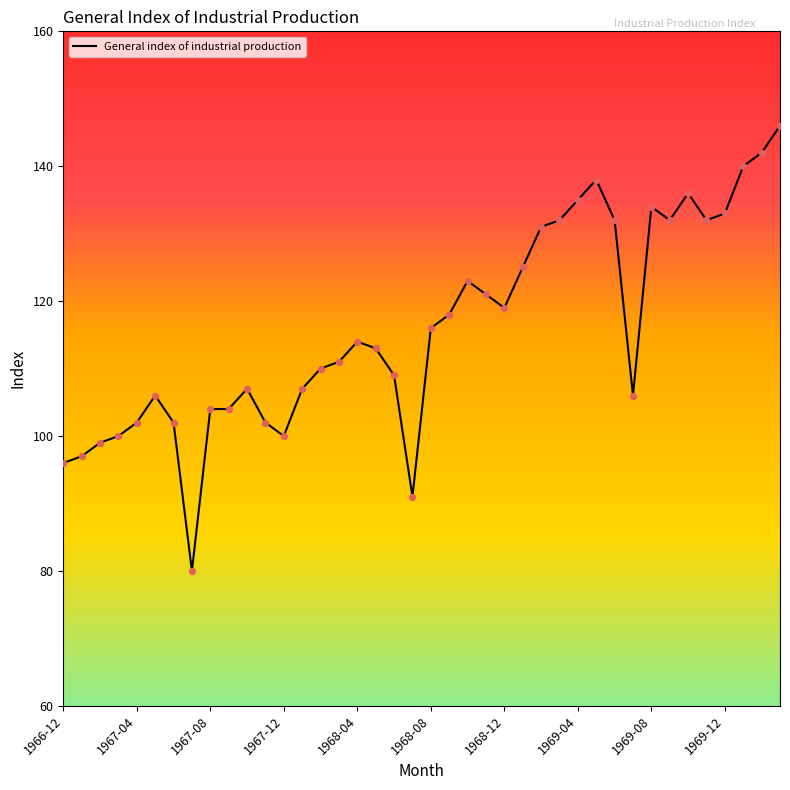

What is the maximum value shown in the chart?

146